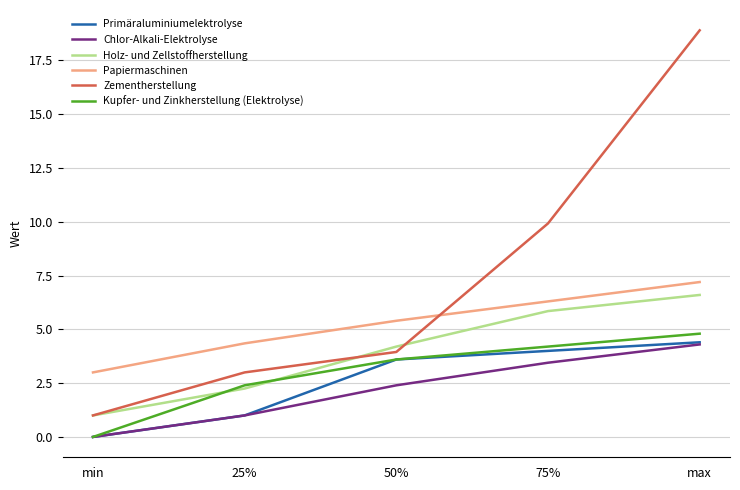

Rank the series at 75% from lowest to highest value.

Chlor-Alkali-Elektrolyse, Primäraluminiumelektrolyse, Kupfer- und Zinkherstellung (Elektrolyse), Holz- und Zellstoffherstellung, Papiermaschinen, Zementherstellung